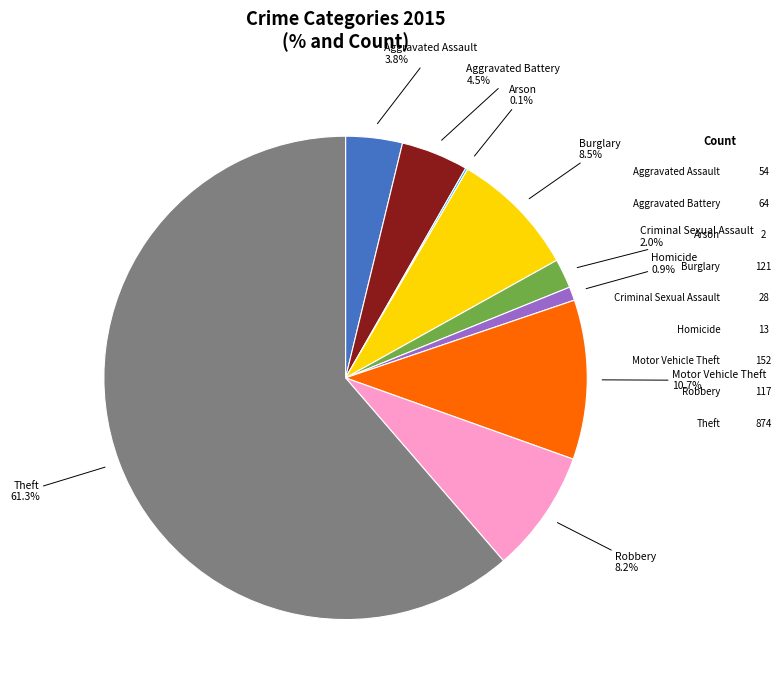

Which slice represents more than half of the pie?

Theft